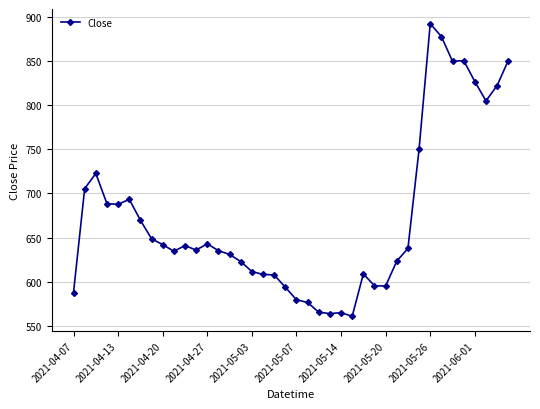

What is the average value?

672.7